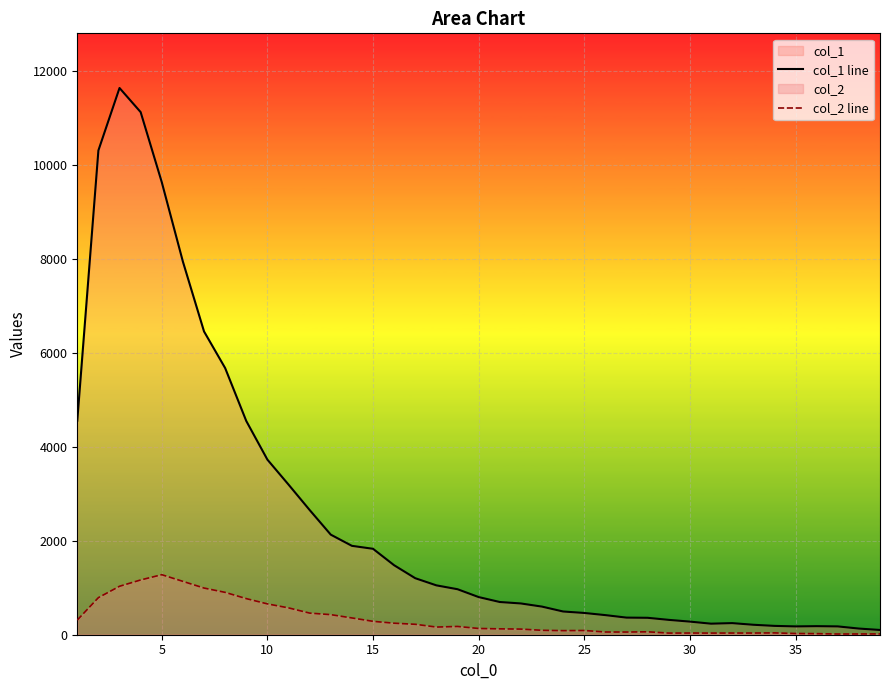

Which series has the largest total across all categories?

col_1 line